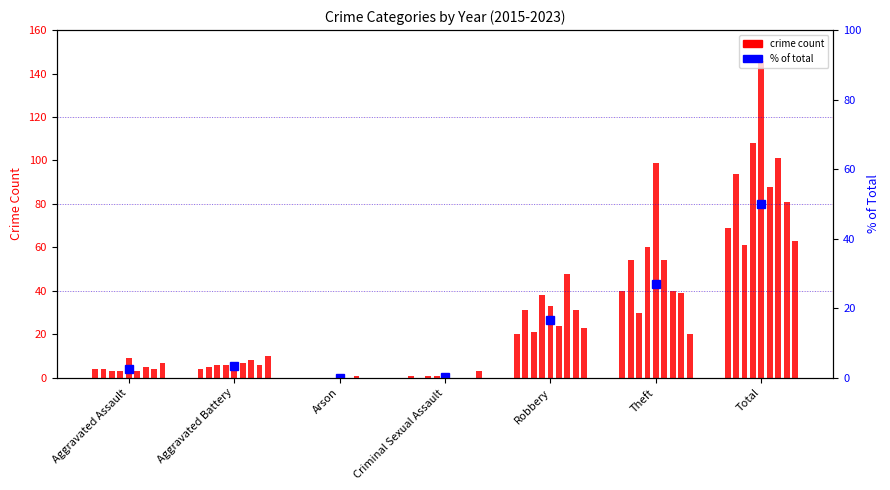

Rank the categories by value from highest to lowest.

Total, Theft, Robbery, Aggravated Battery, Aggravated Assault, Criminal Sexual Assault, Arson